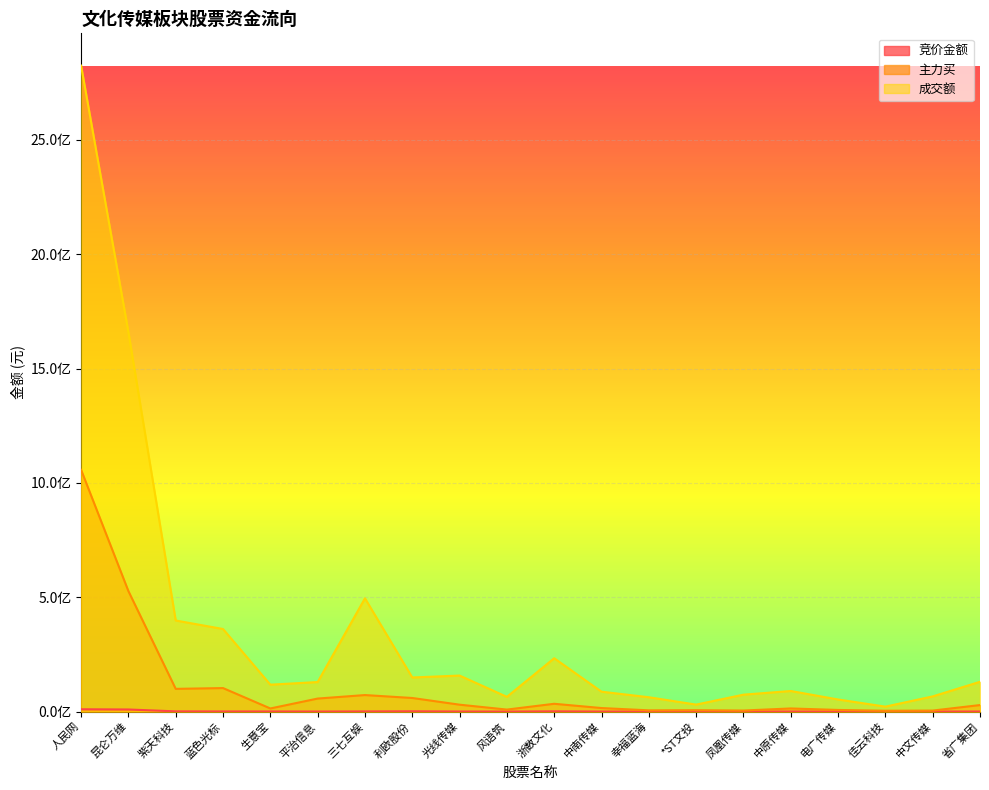

What is the difference between the highest and lowest values at 电广传媒?

52893859